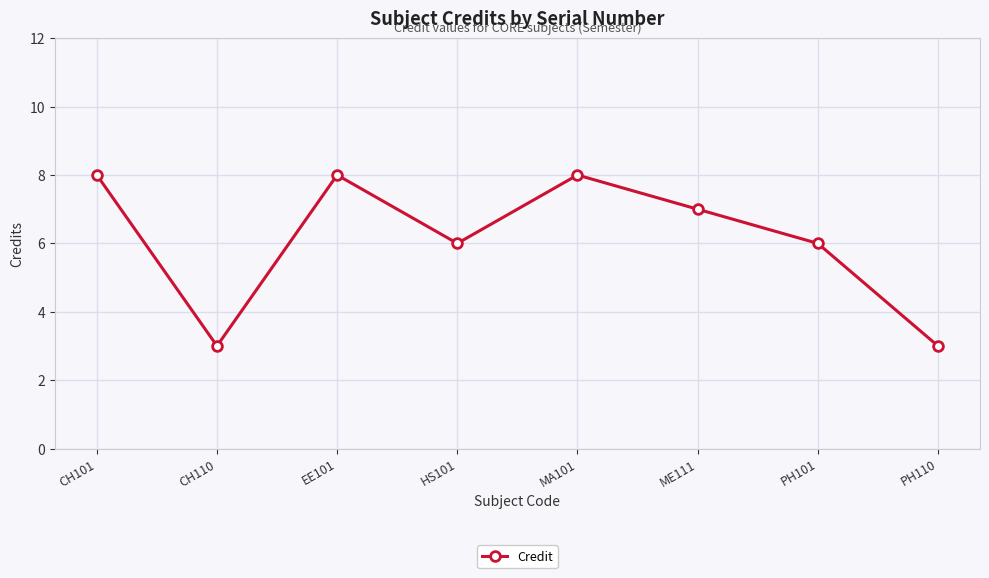

The value at CH101 is 8. True or false?

True